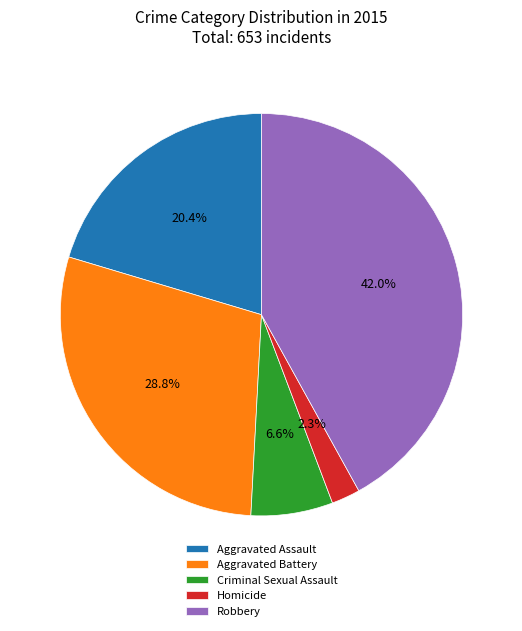

How many segments does this pie chart have?

5